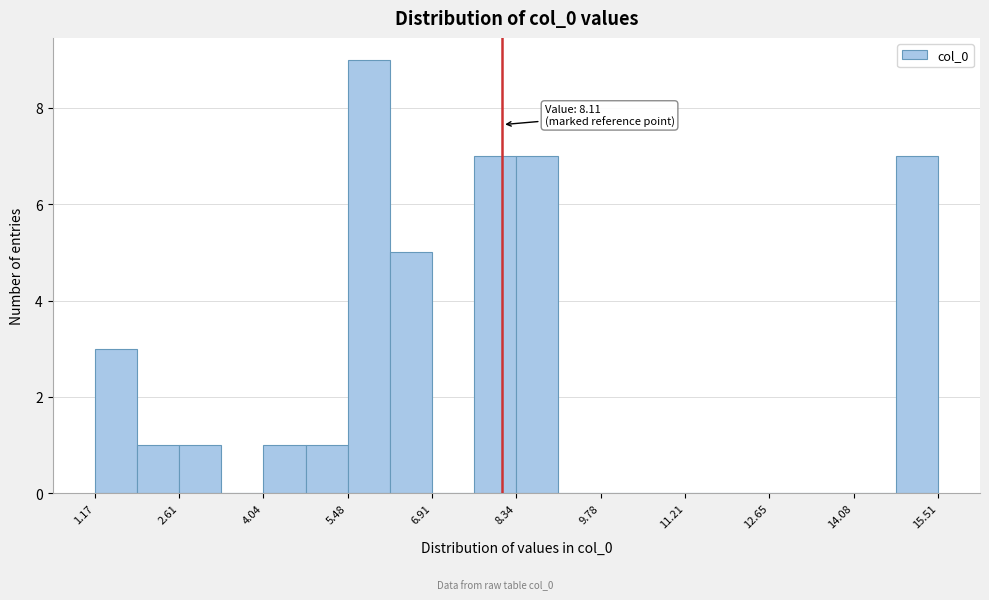

Read against the x-axis, roughly where is the centre of the tallest bar?

5.8